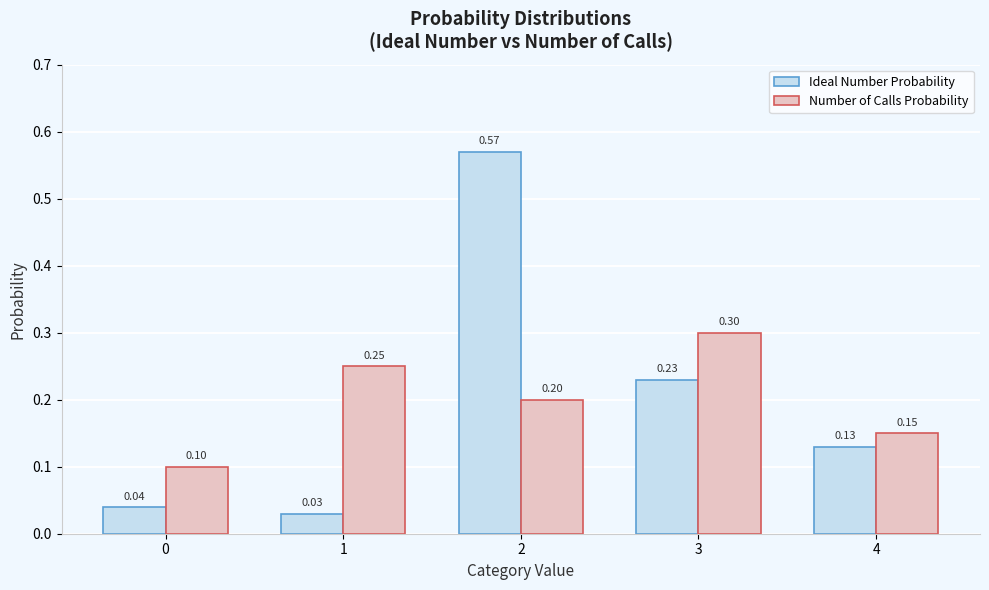

What is the sum of all Ideal Number Probability values?

1.0